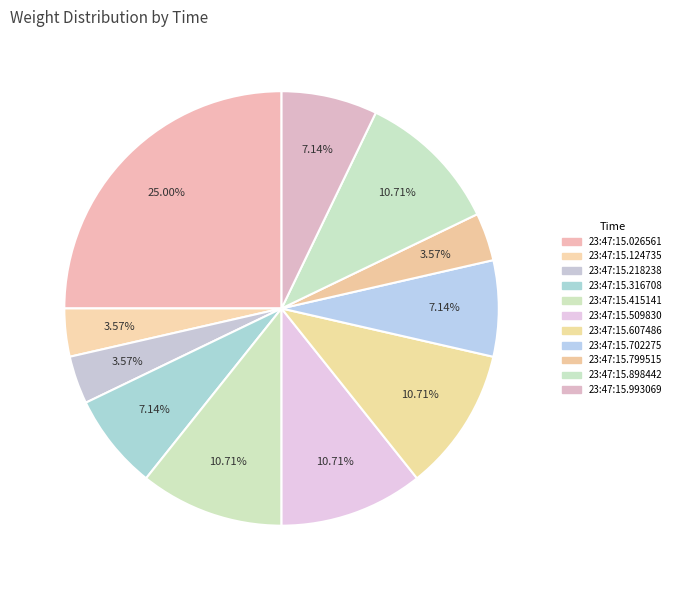

How many slices are in this pie chart?

11